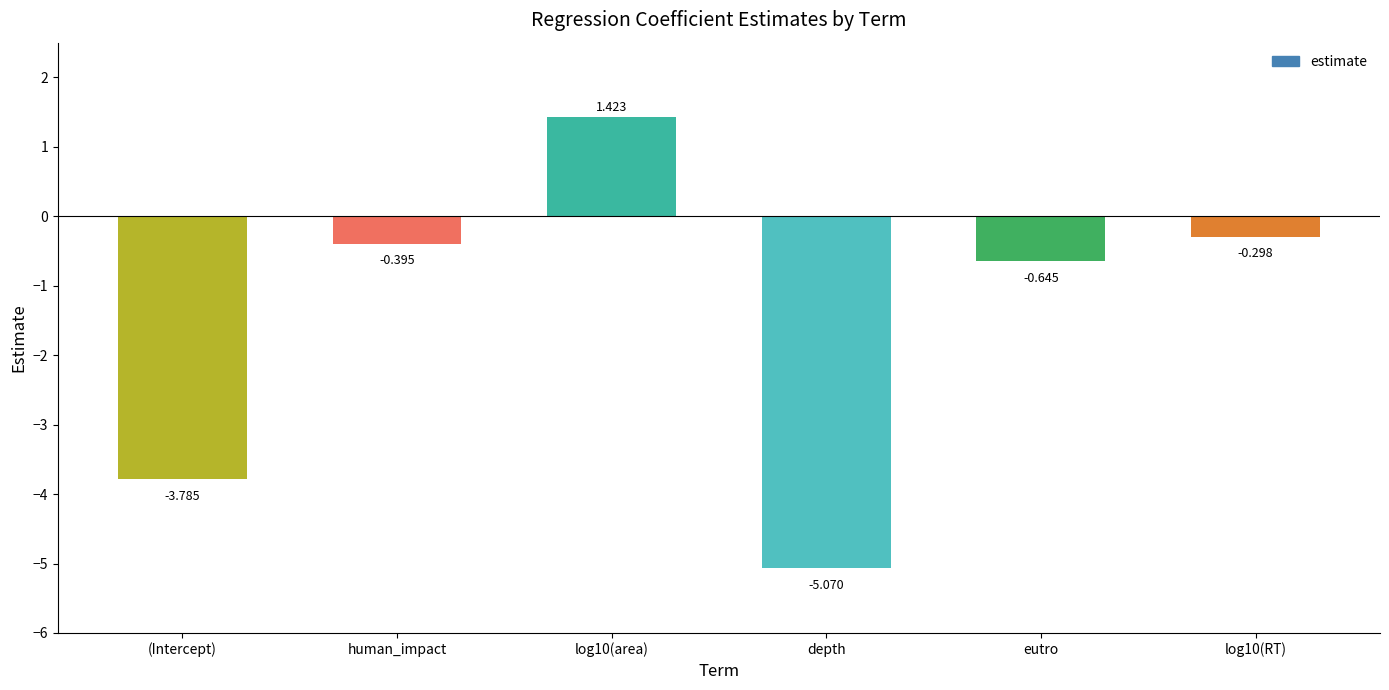

Rank the categories by value from highest to lowest.

log10(area), log10(RT), human_impact, eutro, (Intercept), depth